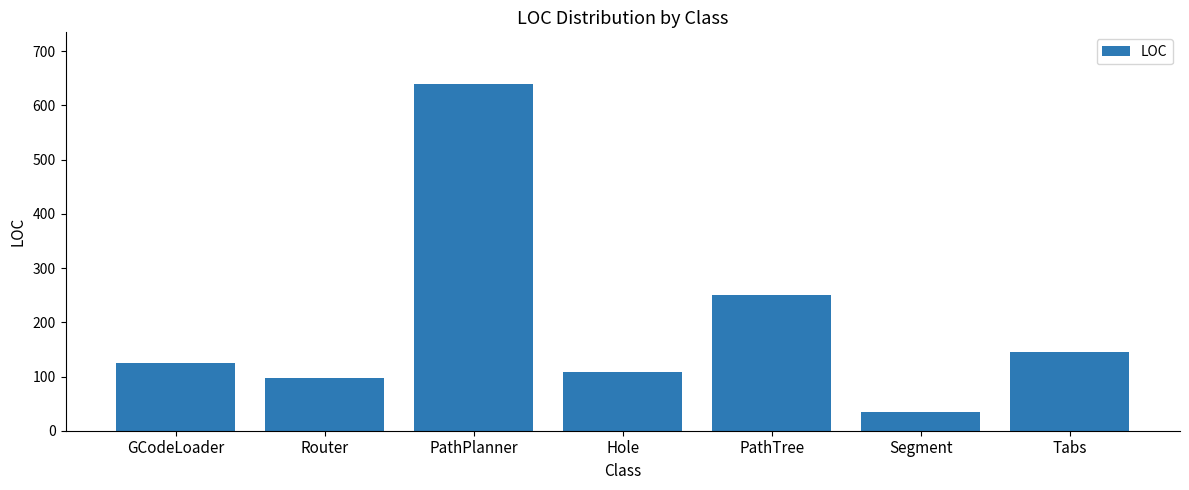

What position from the left is Hole?

4